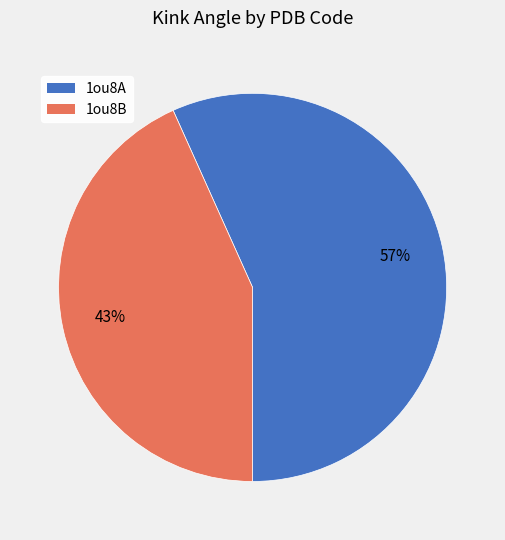

Which has a higher value, 1ou8A or 1ou8B?

1ou8A